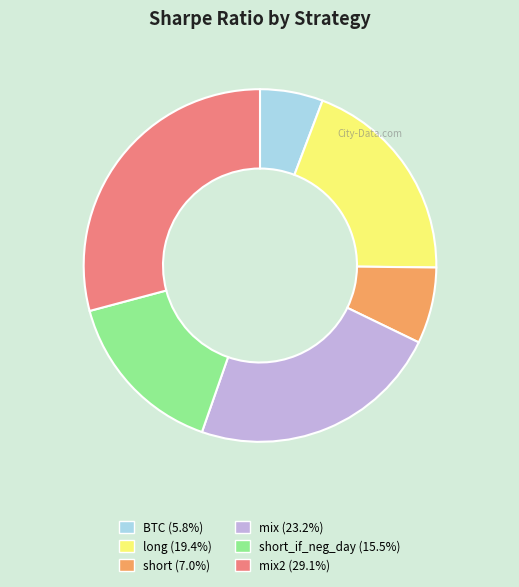

Is there any slice that represents more than half of the pie?

No